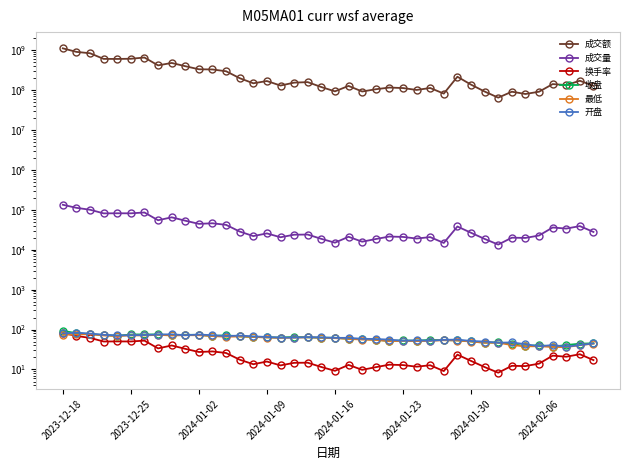

How many interior local peaks does the 收盘 series have?

8